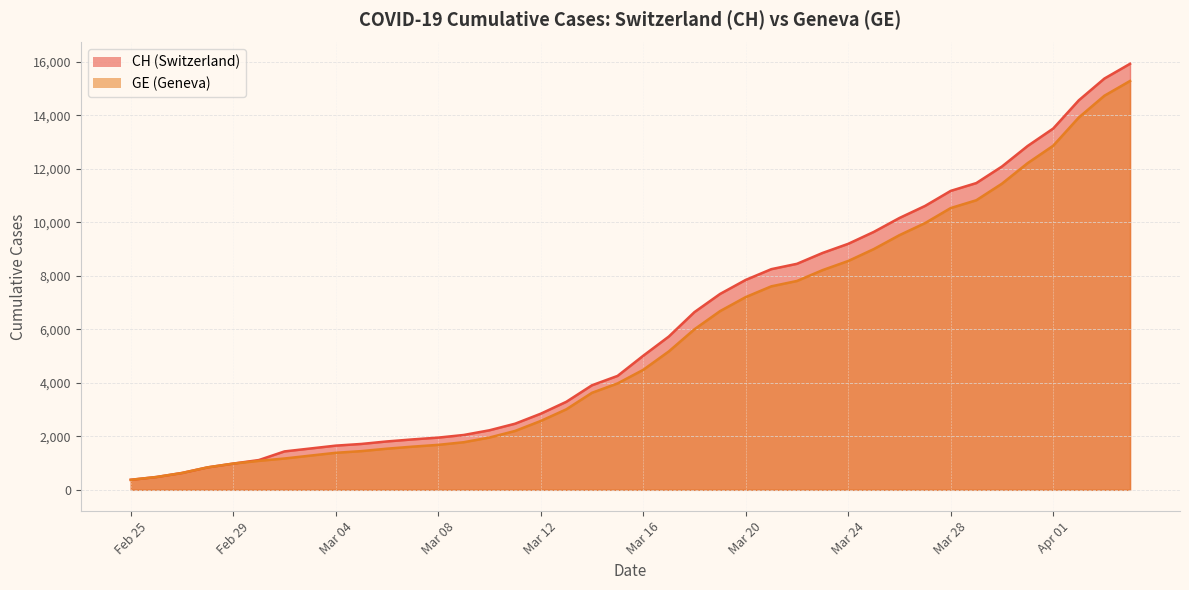

Where is CH nearest to the value 8150?

2020-03-21